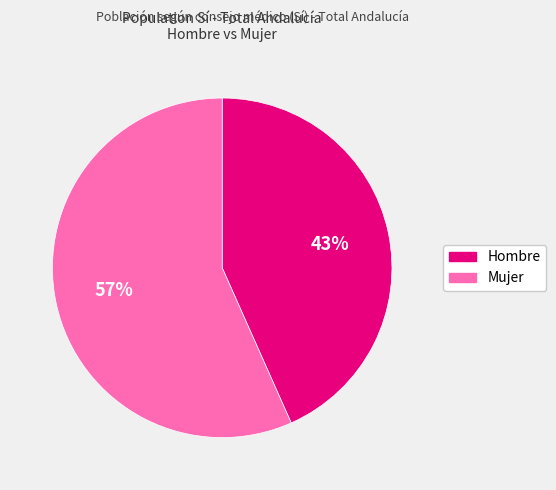

To the nearest percent, what is the average slice percentage?

50%